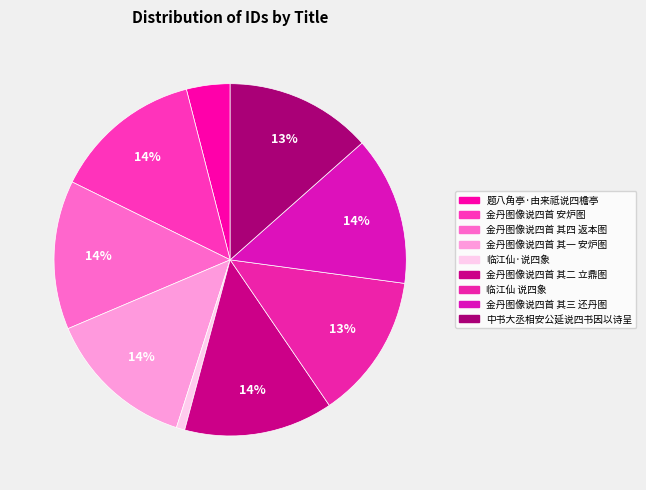

How much of the chart is everything except 金丹图像说四首 安炉图?

86.3%